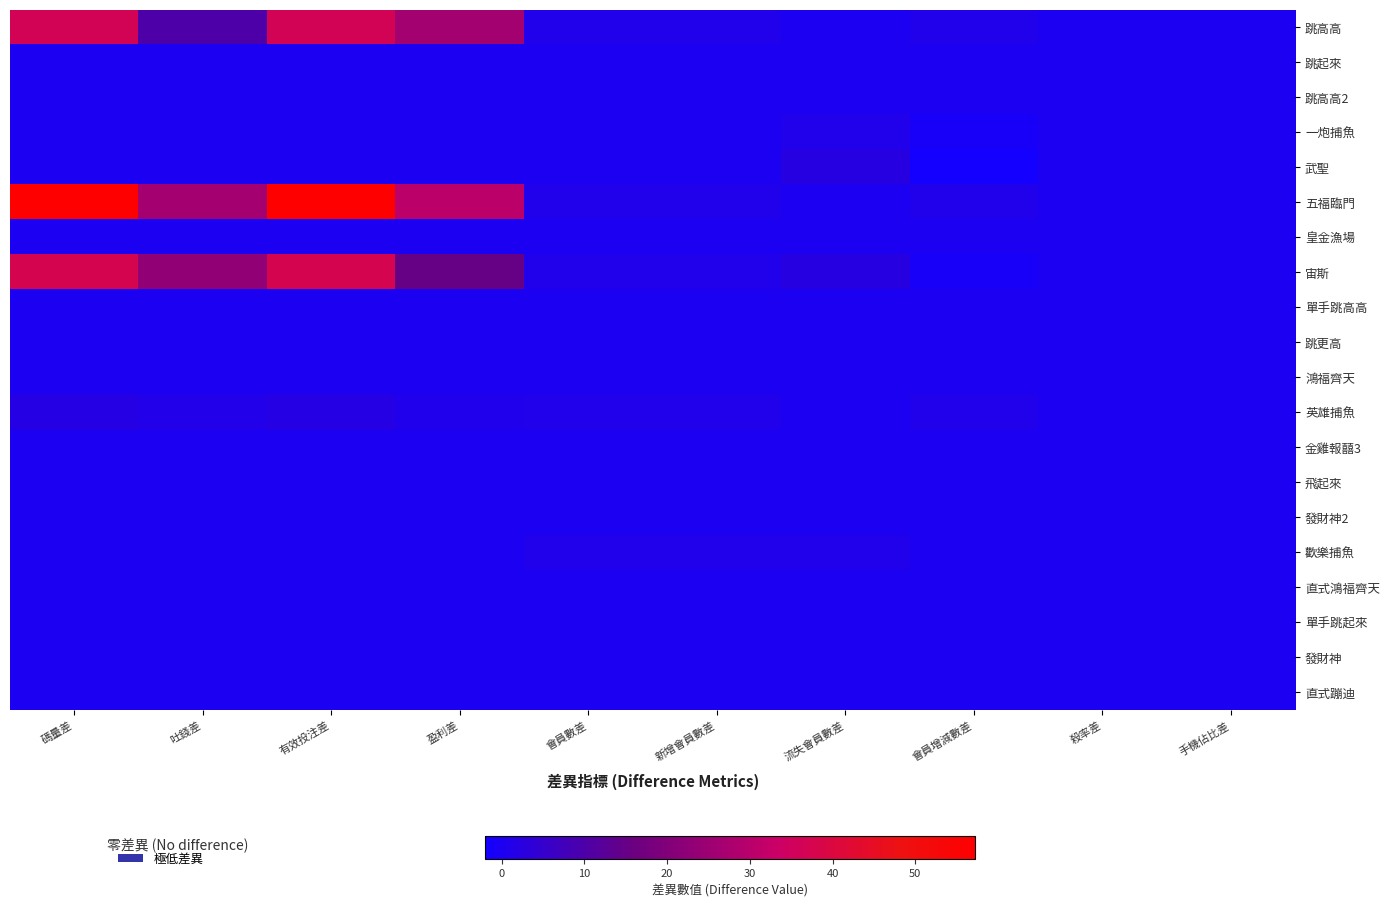

How many values in the 跳高高 series exceed 1?

4